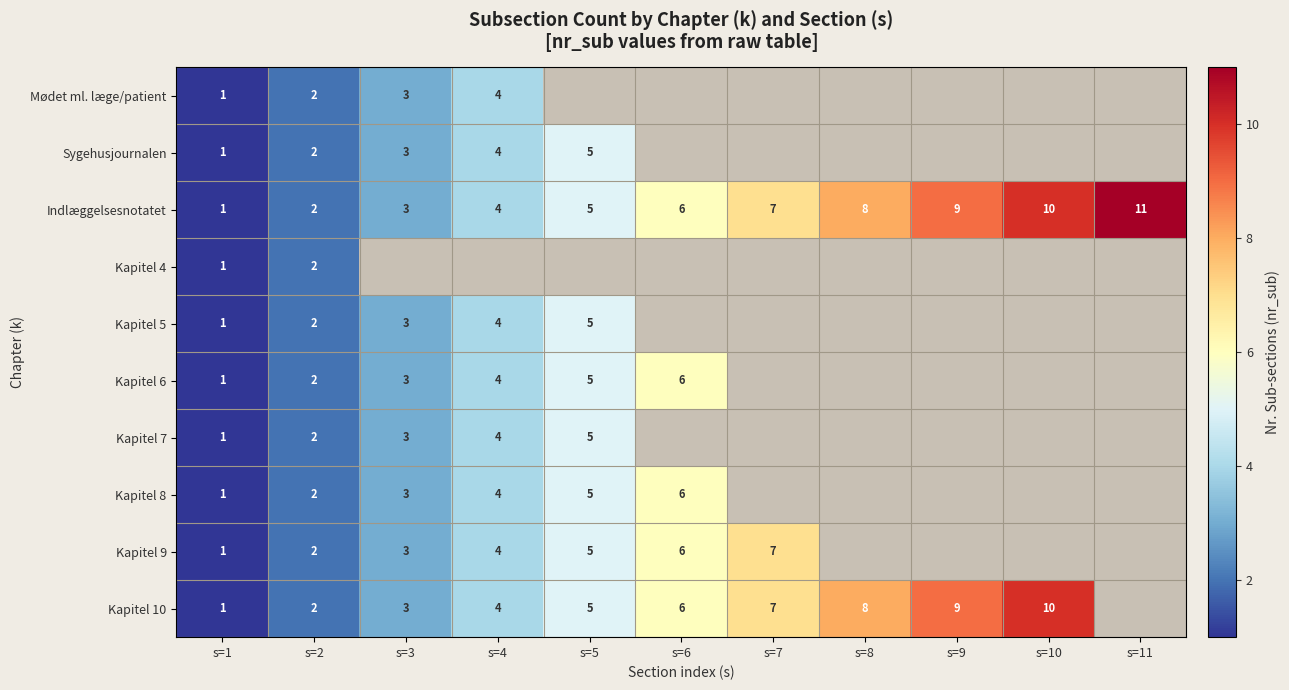

At which label is Indlæggelsesnotatet closest to 6?

s=6